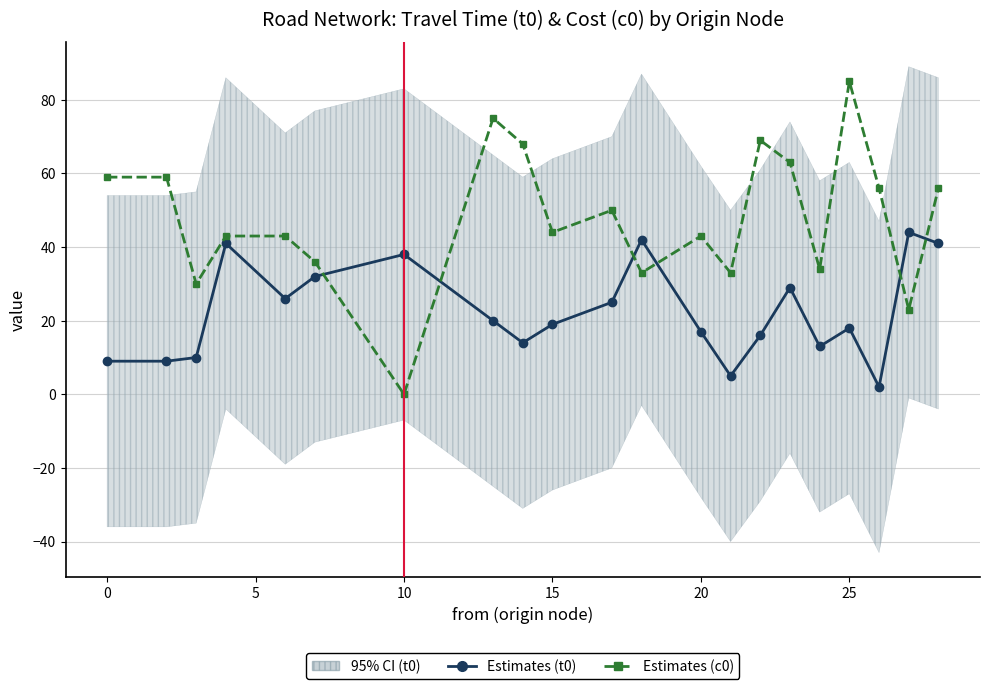

How many times do Estimates (t0) and Estimates (c0) cross each other?

6